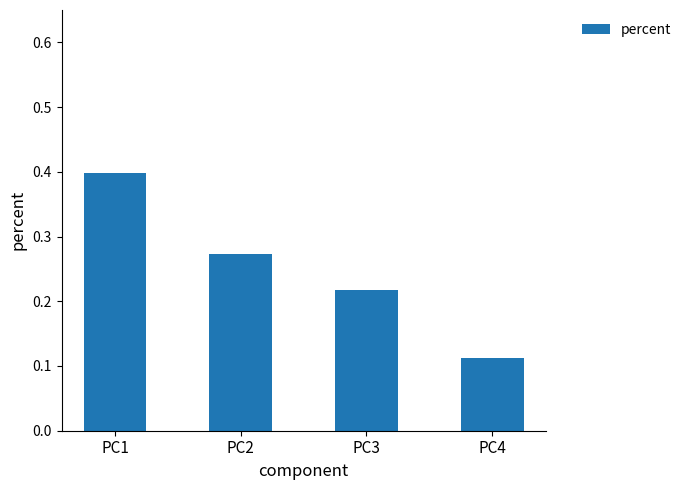

Rank the categories by value from lowest to highest.

PC4, PC3, PC2, PC1